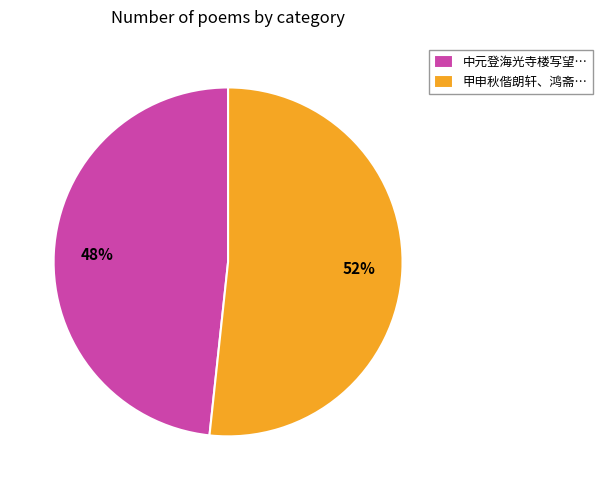

Rank the categories by value from lowest to highest.

中元登海光寺楼写望…, 甲申秋偕朗轩、鸿斋…